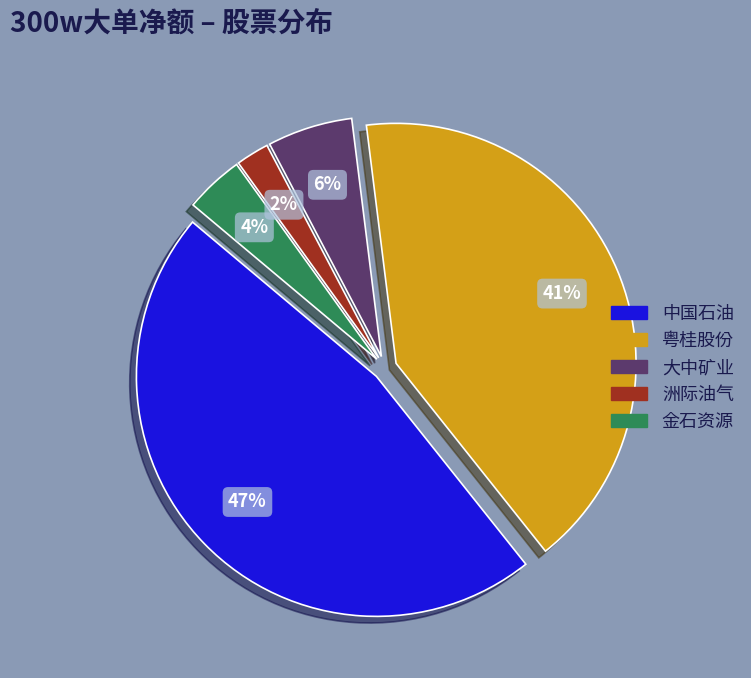

To the nearest percent, what is the difference between the largest and smallest slice percentages?

45%